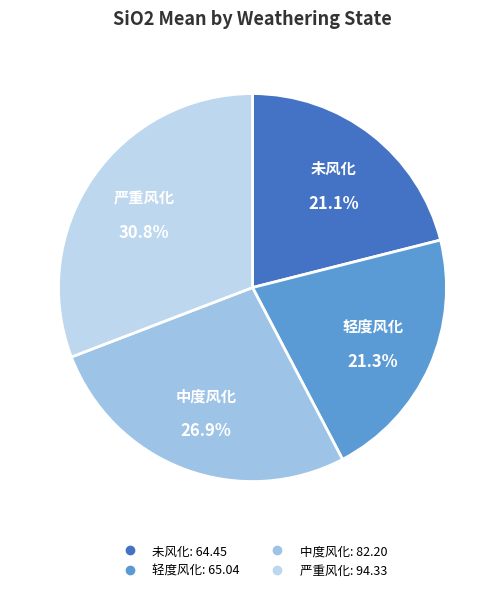

What is the ratio of the value at 中度风化 to the value at 严重风化?

0.9